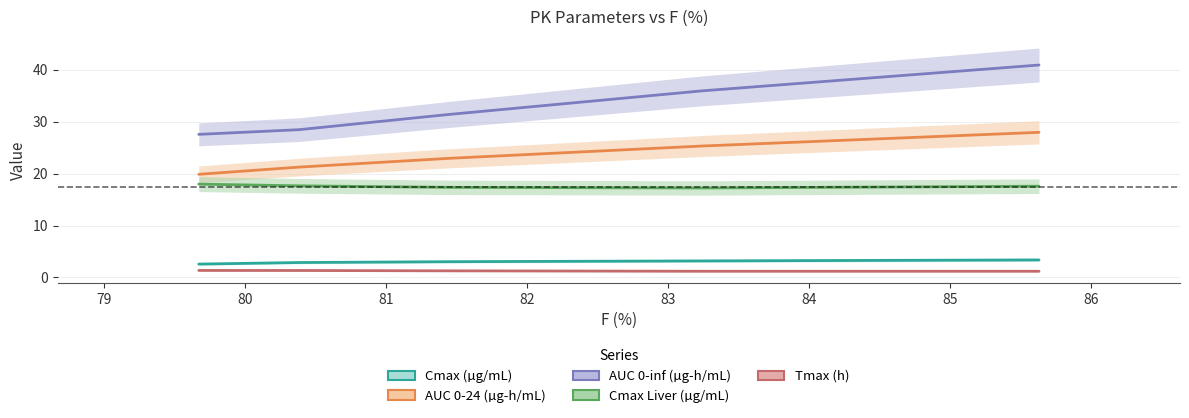

Is the value of Cmax (µg/mL) at 79 greater than the value of Cmax Liver (µg/mL) at 81?

No